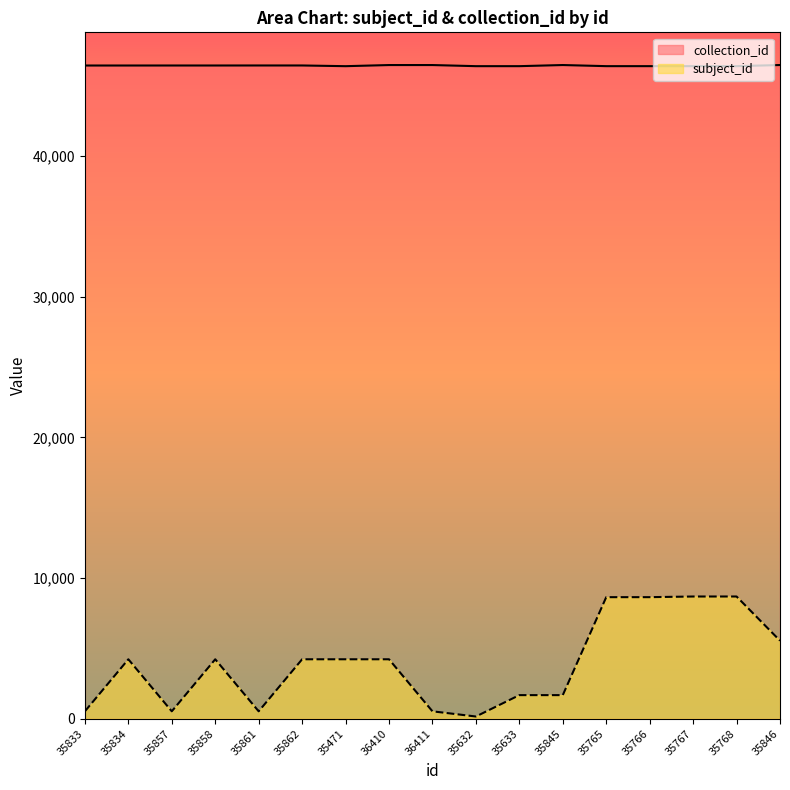

True or false: collection_id and subject_id intersect in this chart.

False